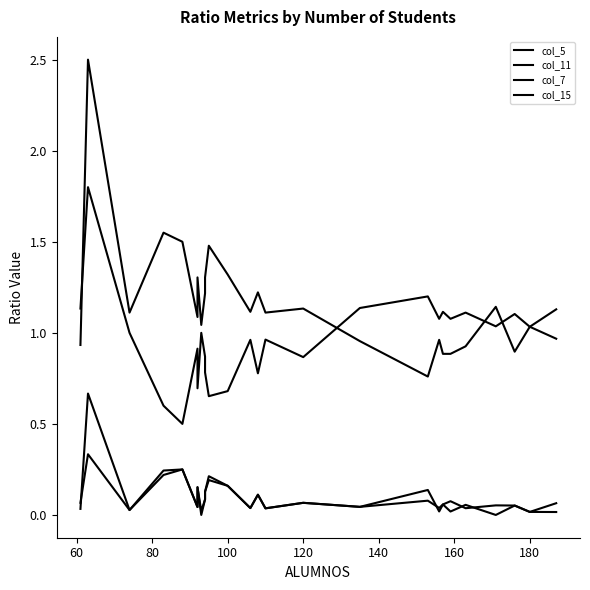

The col_5 series shows 0.0 at 80. True or false?

True